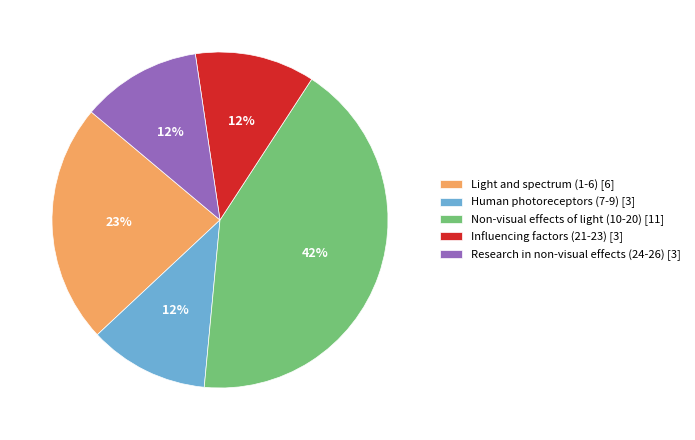

Which category has the biggest portion of the pie?

Non-visual effects of light (10-20) [11]